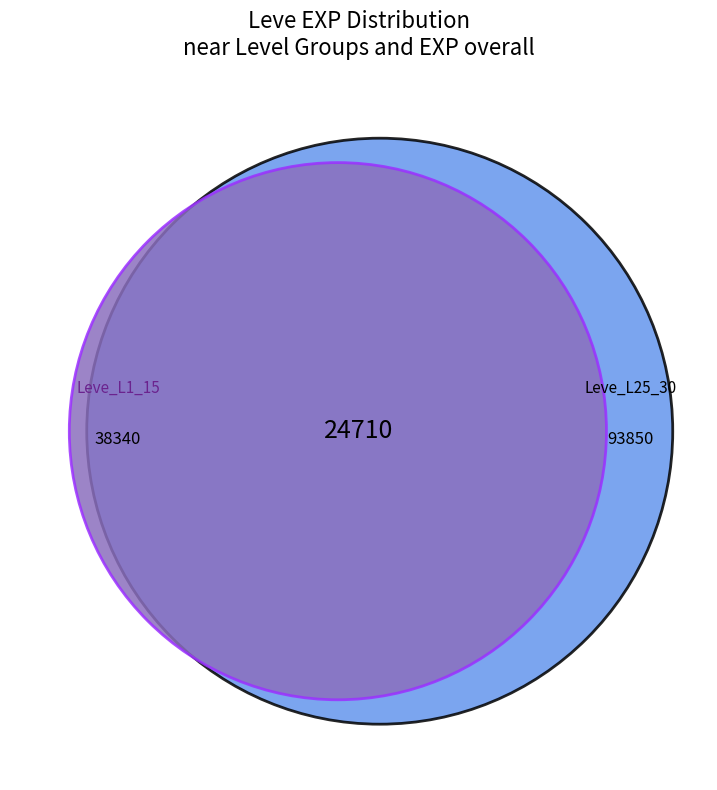

Is the sum of Leve Level 20 and Leve Level 25 greater than half?

Yes